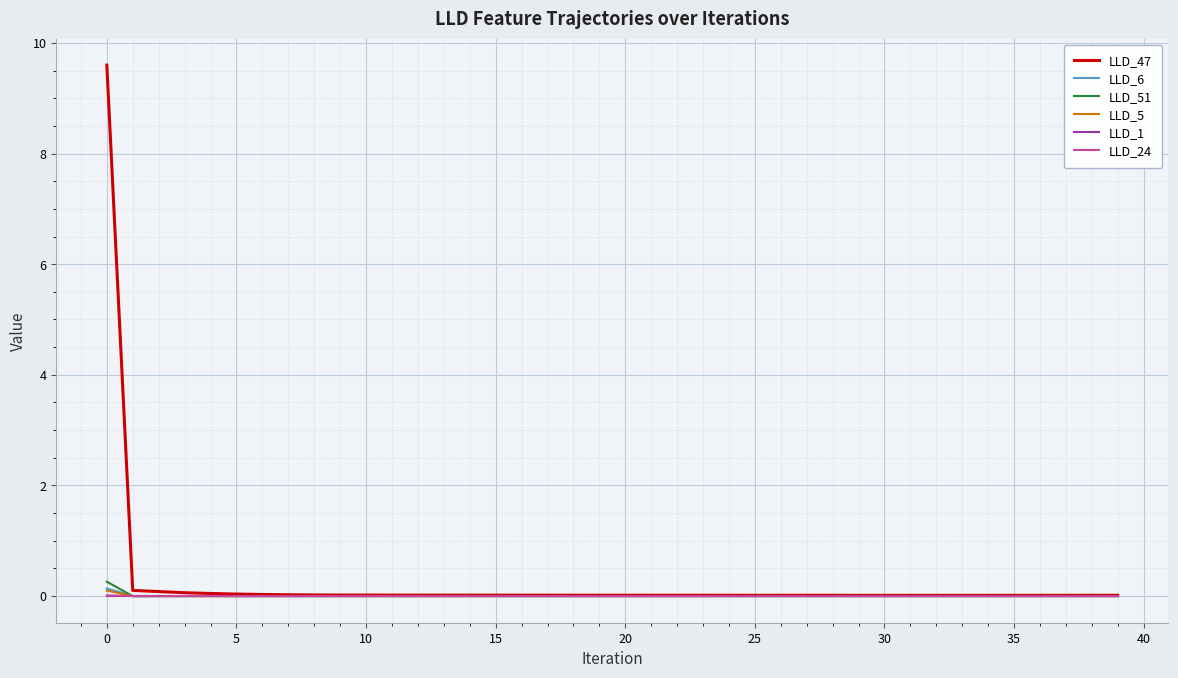

Which series has the largest range (max minus min)?

LLD_47